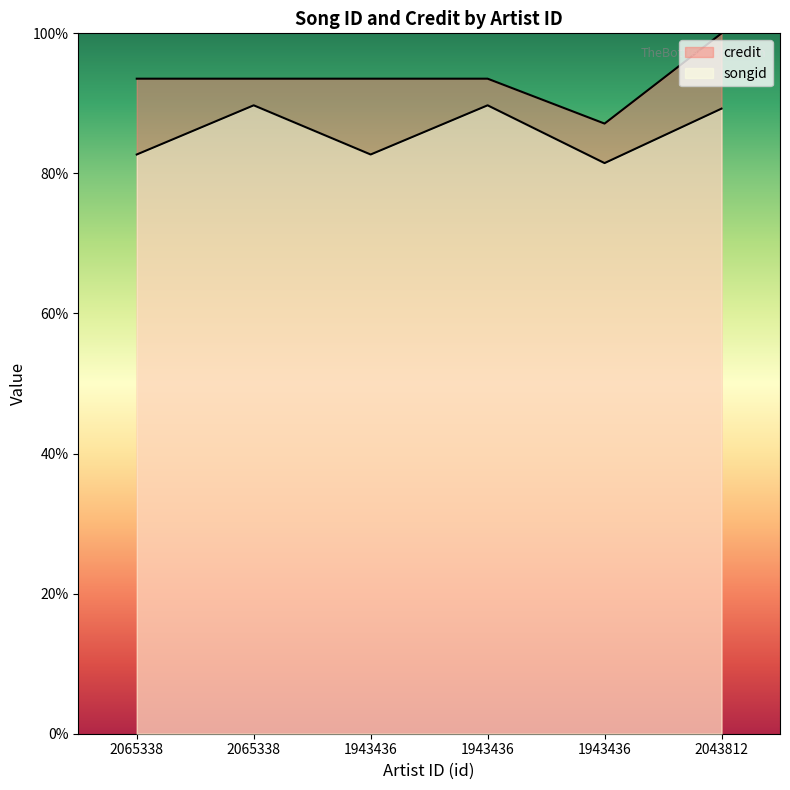

At which category is the sum across all series the highest?

2043812